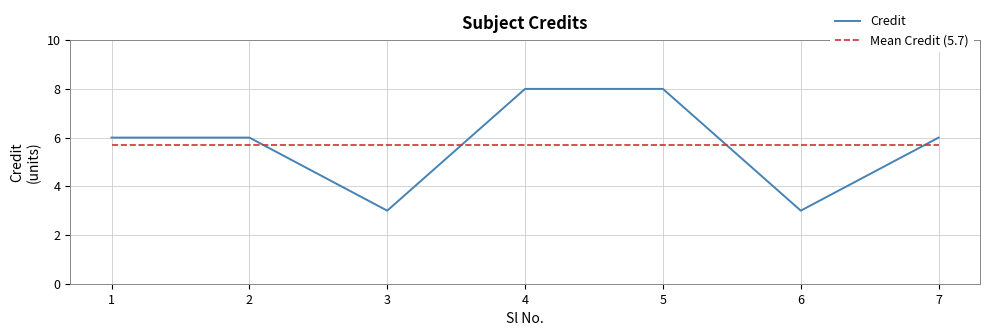

How many lines are shown in the chart?

2